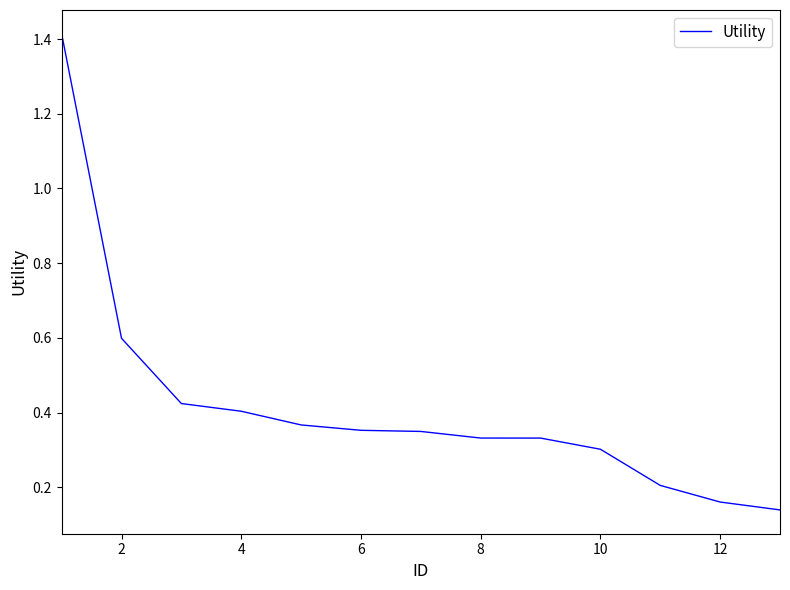

What is the difference between the maximum and minimum values?

1.3